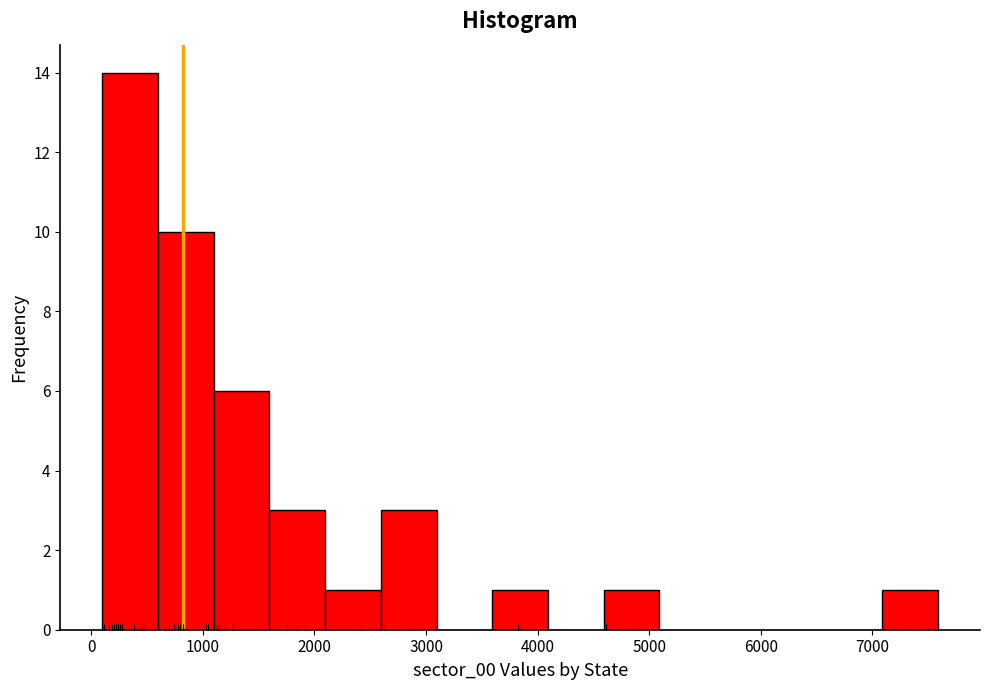

How tall is the bar that spans 1100 to 1600 on the x-axis? Neither the bar edges nor the heights are printed on the chart, so give them approximately, as read against the axes.

6